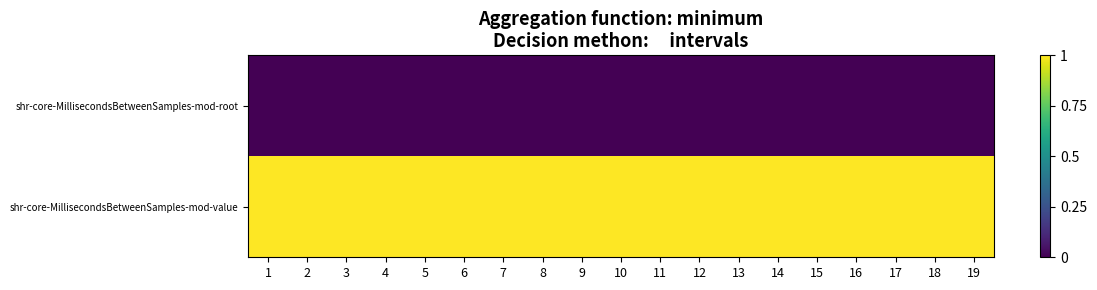

What is the total value across all series at 9?

1